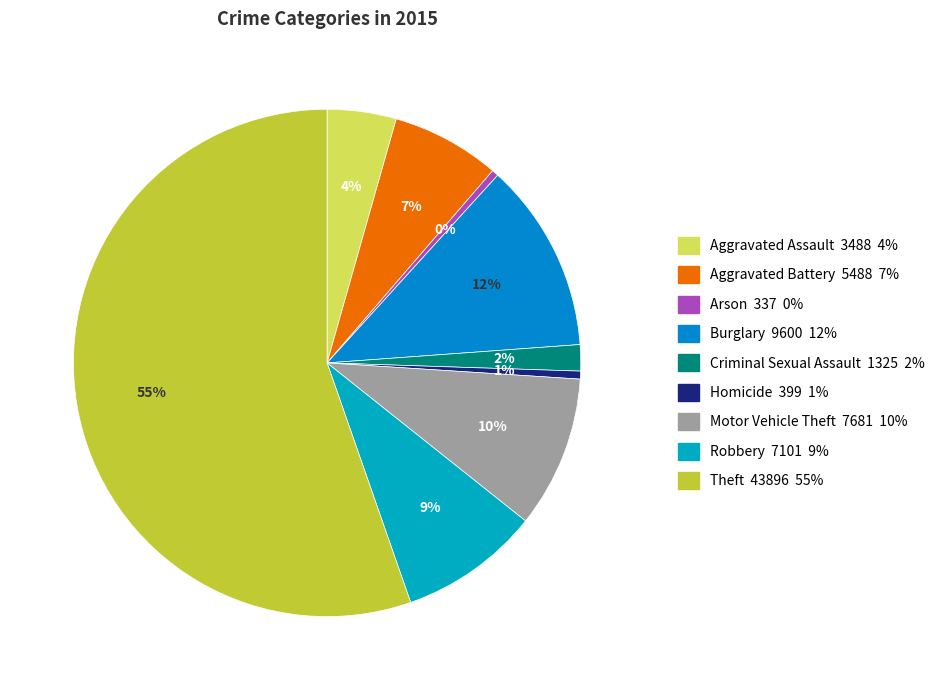

How many segments does this pie chart have?

9